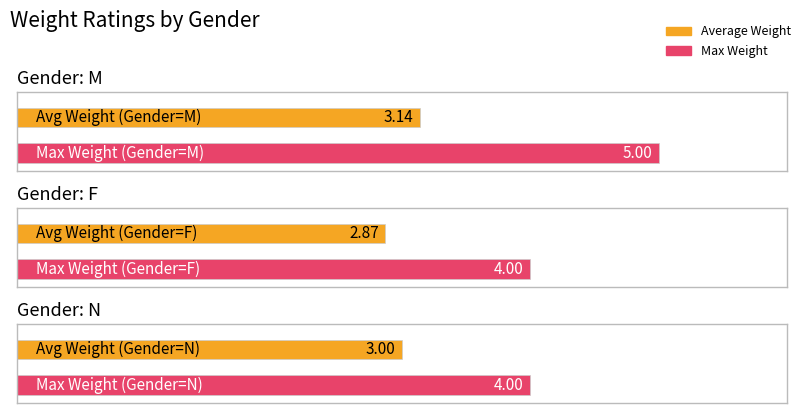

At how many categories does at least one series exceed 2?

3